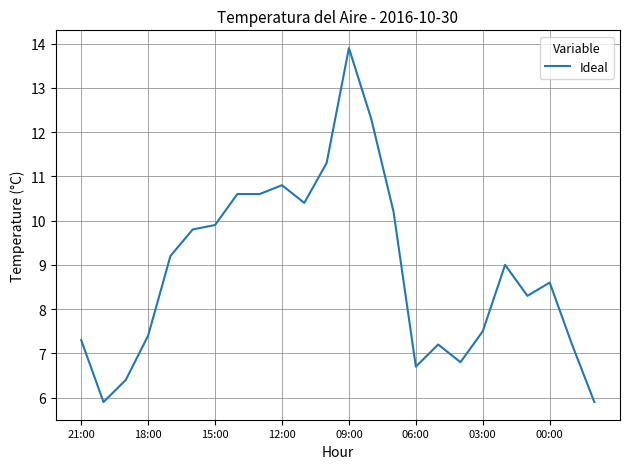

What is the greatest value displayed?

13.9